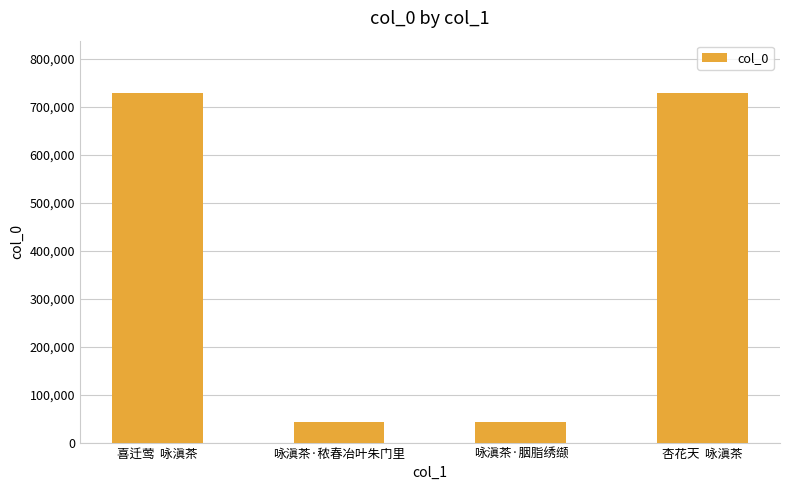

What is the change in value from 喜迁莺  咏滇茶 to 咏滇茶·胭脂绣缬?

-685647